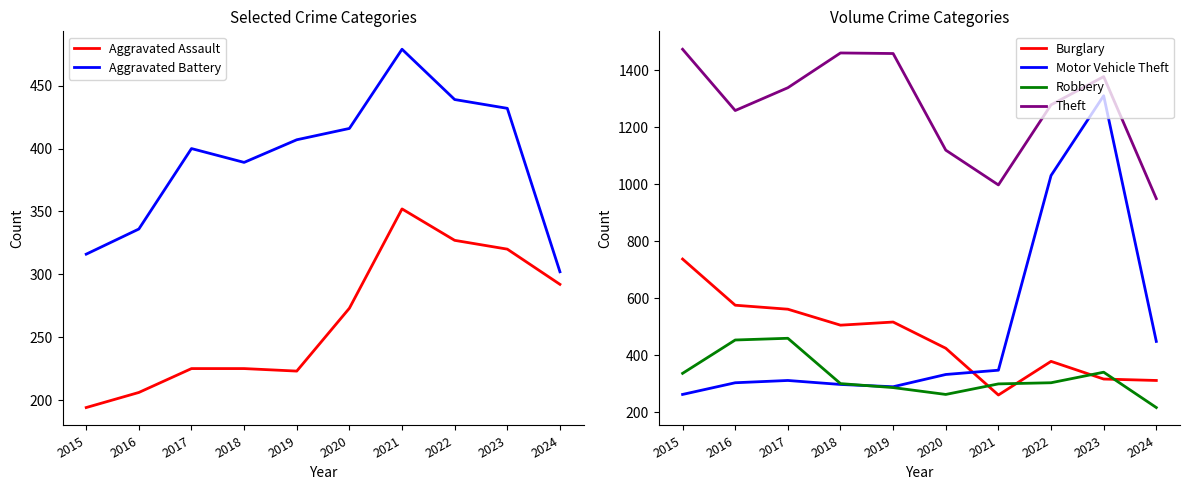

True or false: Burglary and Theft cross at least once.

False